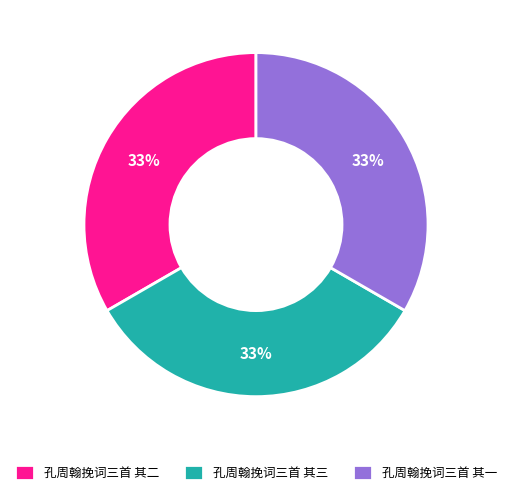

Do 孔周翰挽词三首 其三 and 孔周翰挽词三首 其二 together represent more than half of the pie?

Yes